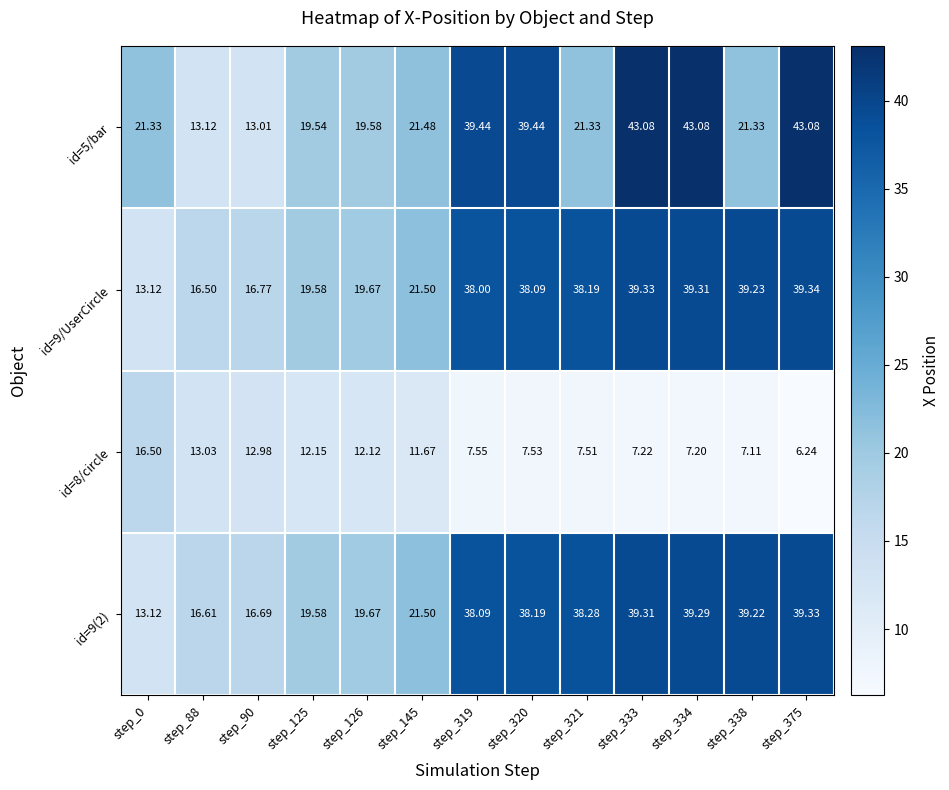

List the series in order of their peak value, highest first.

id=5/bar, id=9/UserCircle, id=9(2), id=8/circle